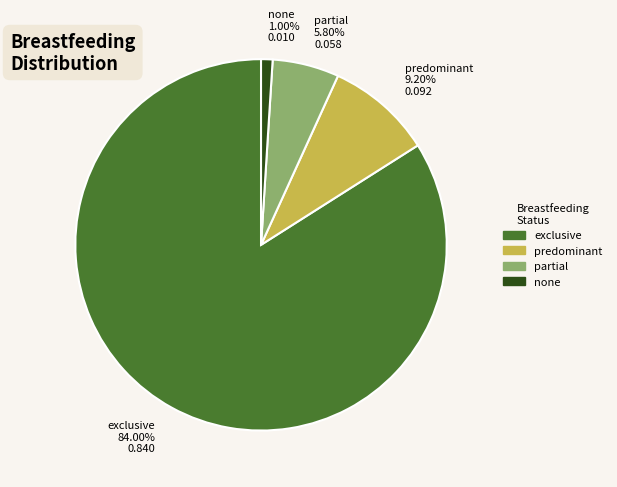

Which slice is the largest?

exclusive